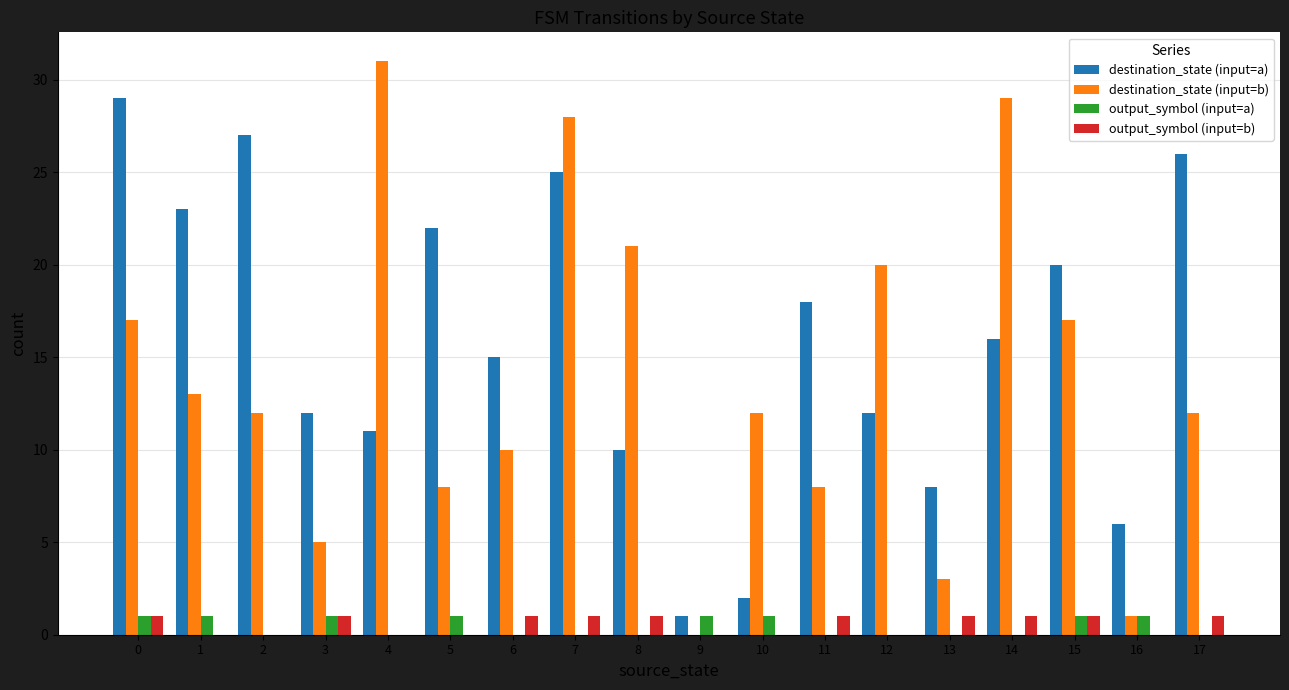

Is the value of destination_state (input=a) at 0 greater than the value of output_symbol (input=a) at 2?

Yes